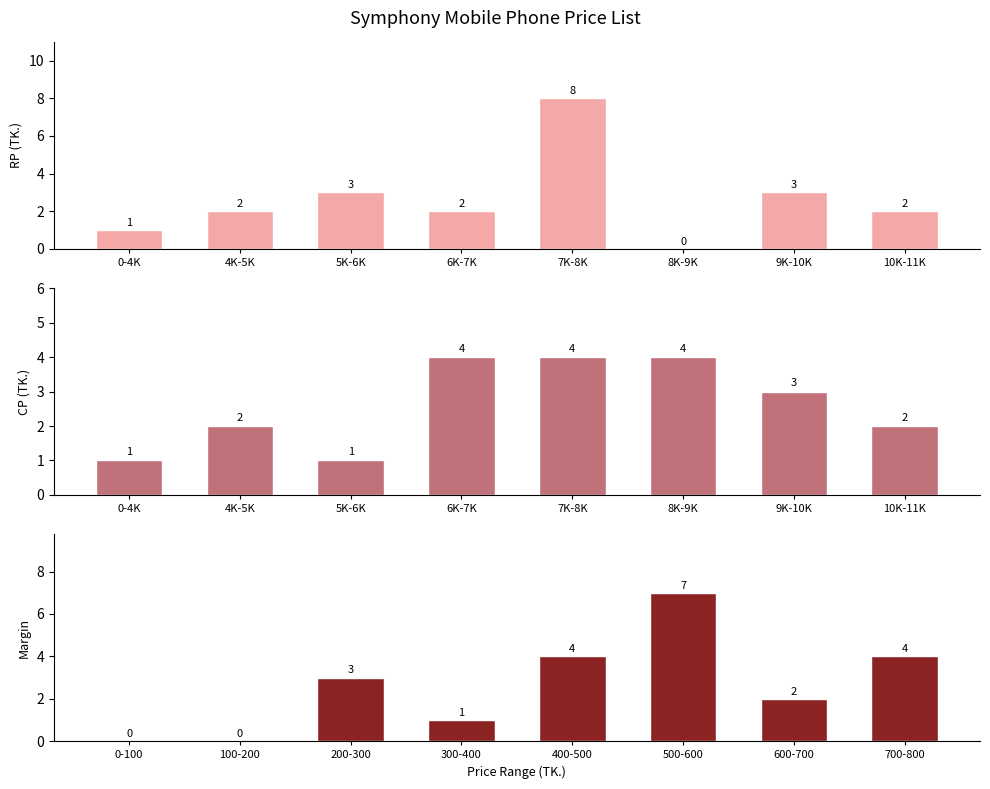

At how many categories does at least one series exceed 5?

2